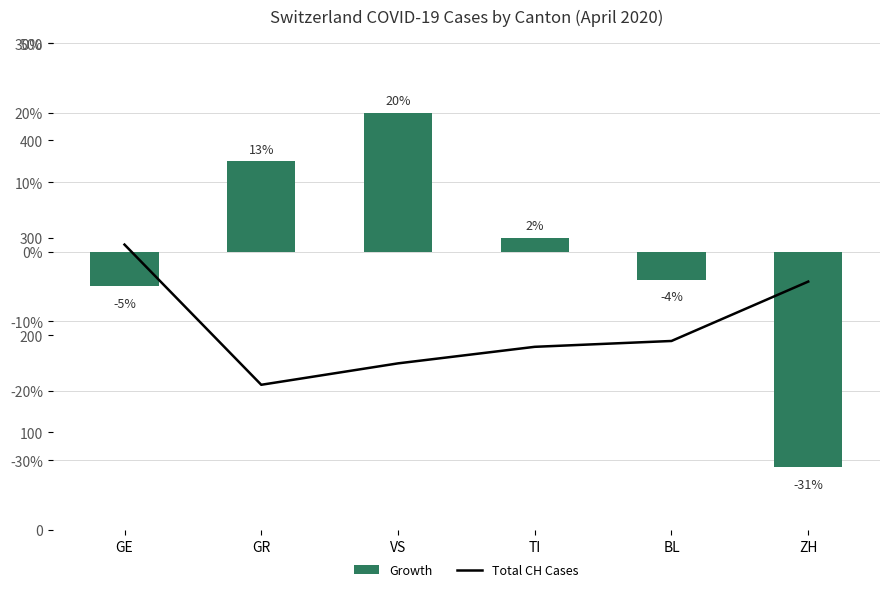

Read the Total CH value at ZH.

255